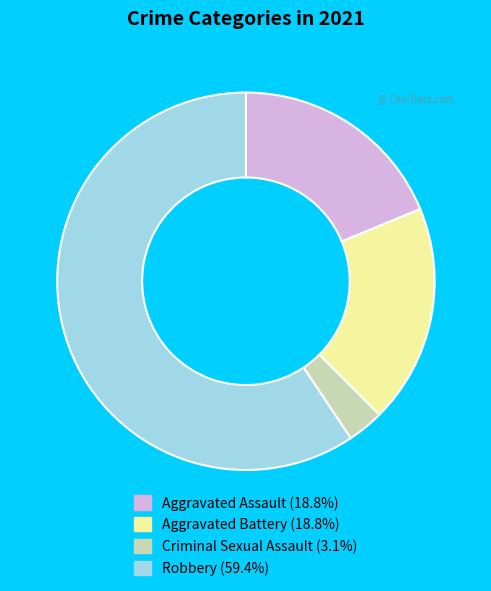

Which category has the smallest portion of the pie?

Criminal Sexual Assault